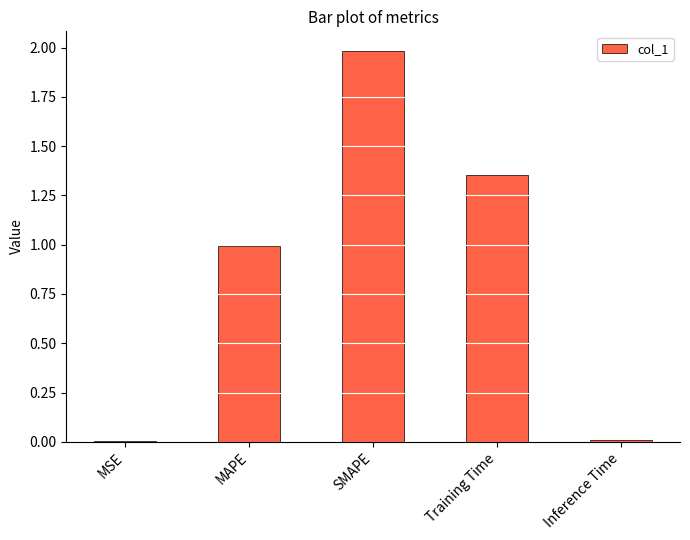

Is it true that the value at MSE is 0.0?

True